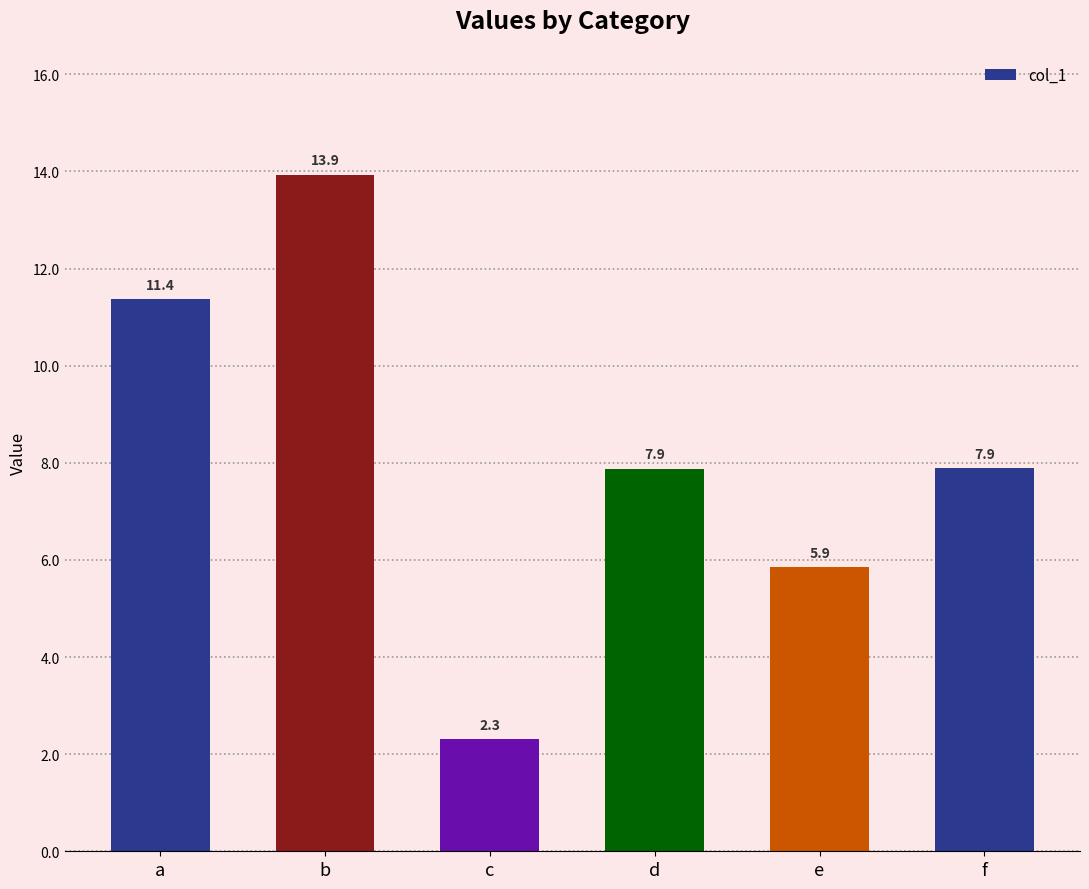

Reading right to left, what are all the values shown in this chart?

7.9	5.9	7.9	2.3	13.9	11.4